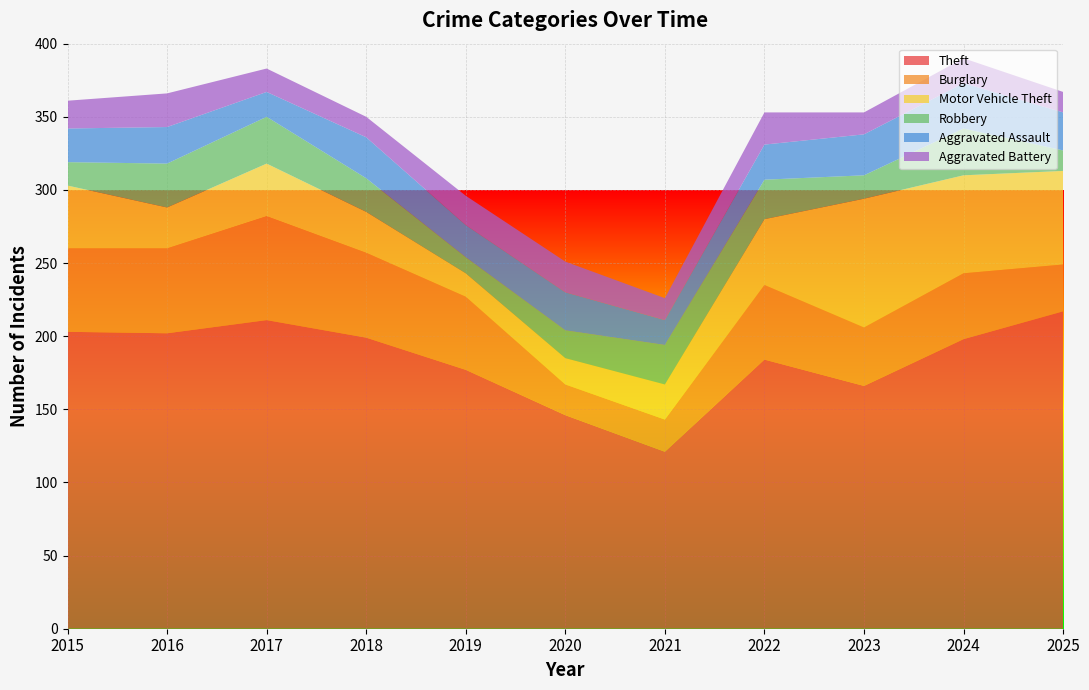

Reading right to left, list all the values displayed in this chart.

Theft: 2025=217	2024=198	2023=166	2022=184	2021=121	2020=146	2019=177	2018=199	2017=211	2016=202	2015=203
Burglary: 2025=32	2024=45	2023=40	2022=51	2021=22	2020=21	2019=50	2018=58	2017=71	2016=58	2015=57
Motor Vehicle Theft: 2025=64	2024=67	2023=88	2022=45	2021=24	2020=18	2019=16	2018=28	2017=36	2016=28	2015=43
Robbery: 2025=14	2024=32	2023=16	2022=27	2021=27	2020=19	2019=11	2018=23	2017=32	2016=30	2015=16
Aggravated Assault: 2025=26	2024=31	2023=28	2022=24	2021=17	2020=26	2019=22	2018=28	2017=17	2016=25	2015=23
Aggravated Battery: 2025=14	2024=17	2023=15	2022=22	2021=15	2020=21	2019=20	2018=14	2017=16	2016=23	2015=19